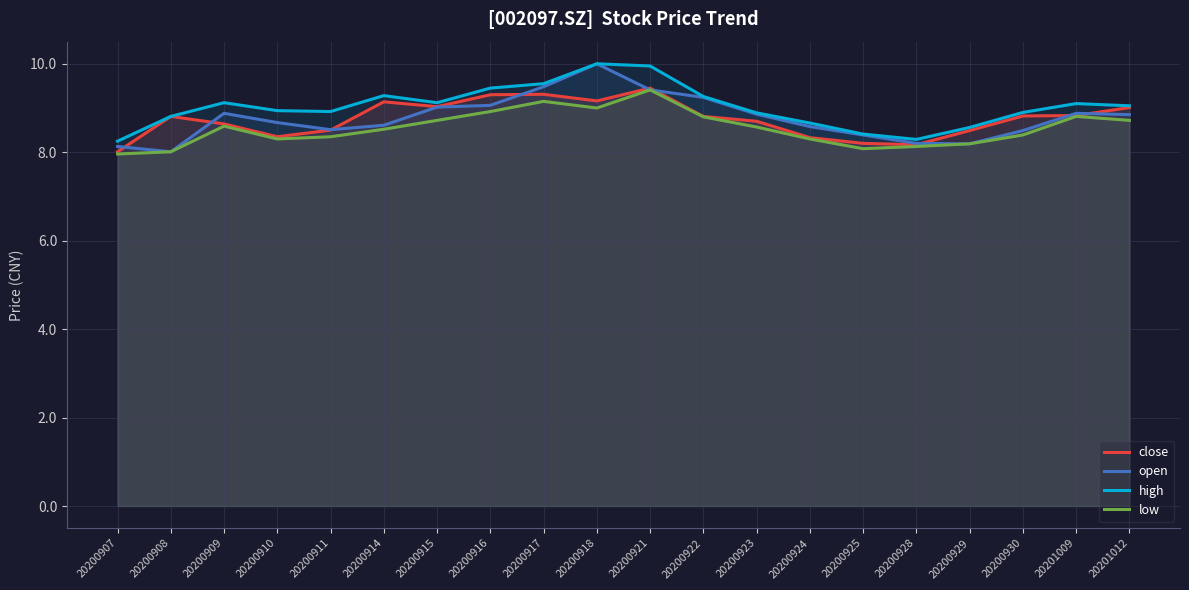

Which series has the largest total across all categories?

high